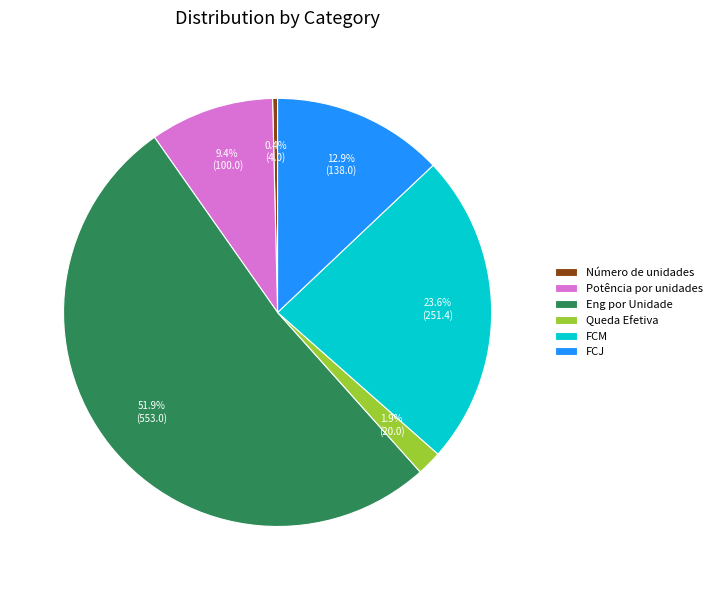

How many segments does this pie chart have?

6